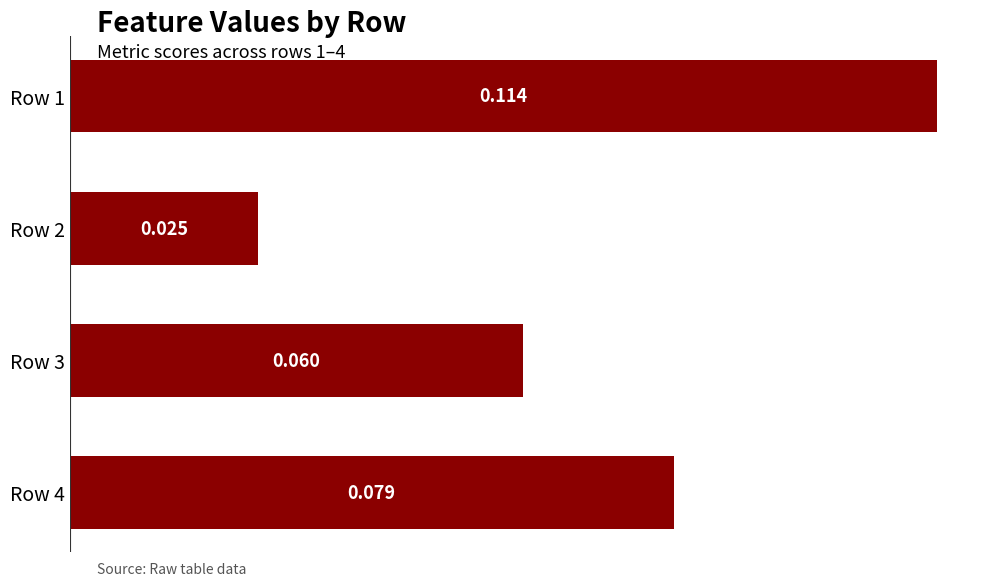

Are the bars horizontal?

Yes